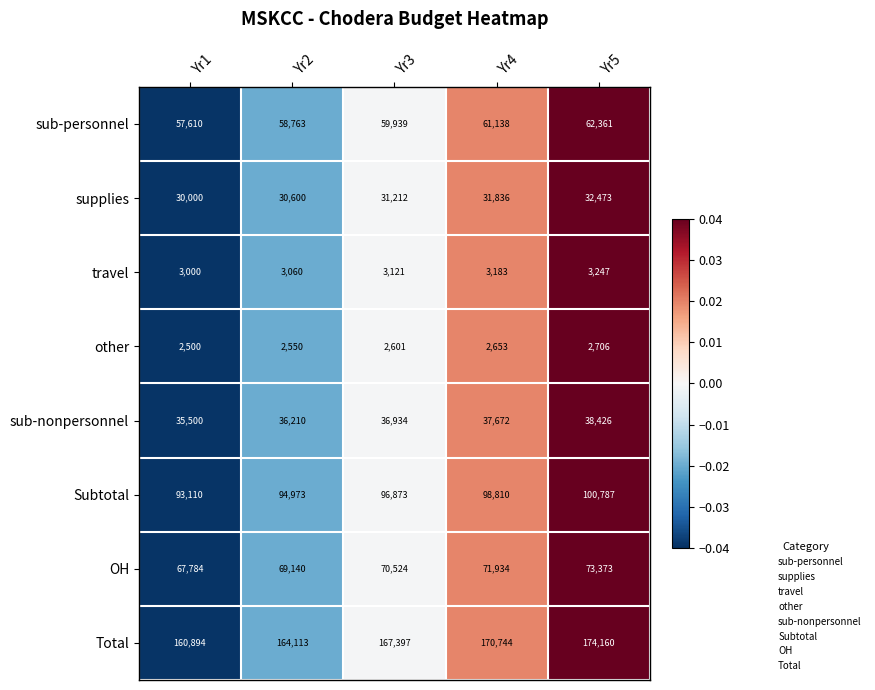

What is the total value across all series at Yr2?

459409